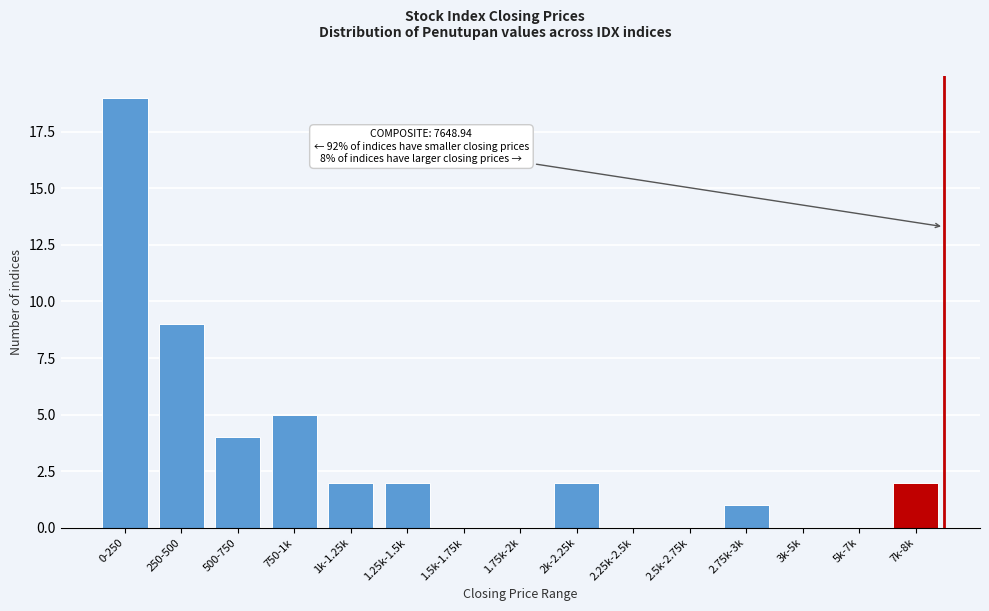

Reading left to right, what are all the values shown in this chart?

0-250=19	250-500=9	500-750=4	750-1k=5	1k-1.25k=2	1.25k-1.5k=2	1.5k-1.75k=0	1.75k-2k=0	2k-2.25k=2	2.25k-2.5k=0	2.5k-2.75k=0	2.75k-3k=1	3k-5k=0	5k-7k=0	7k-8k=2